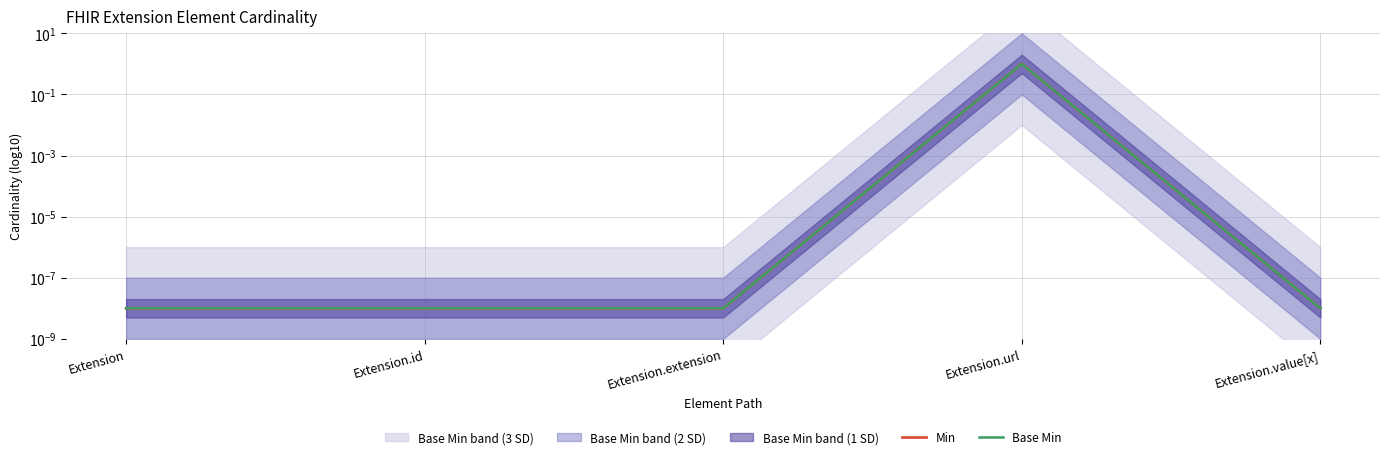

At which label does Base Min reach its minimum?

Extension